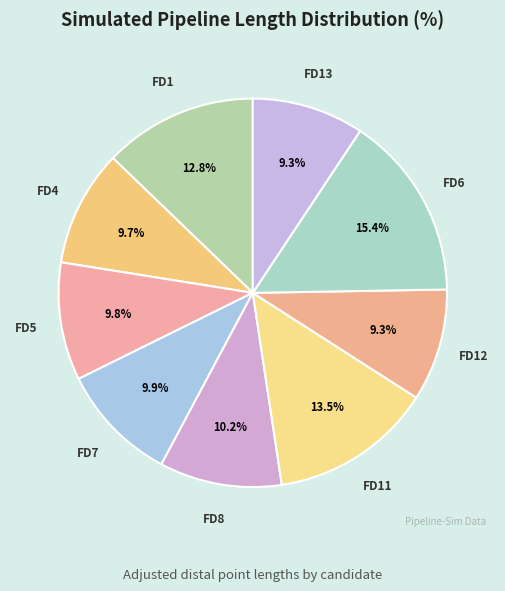

How much of the chart is everything except FD1?

87.2%